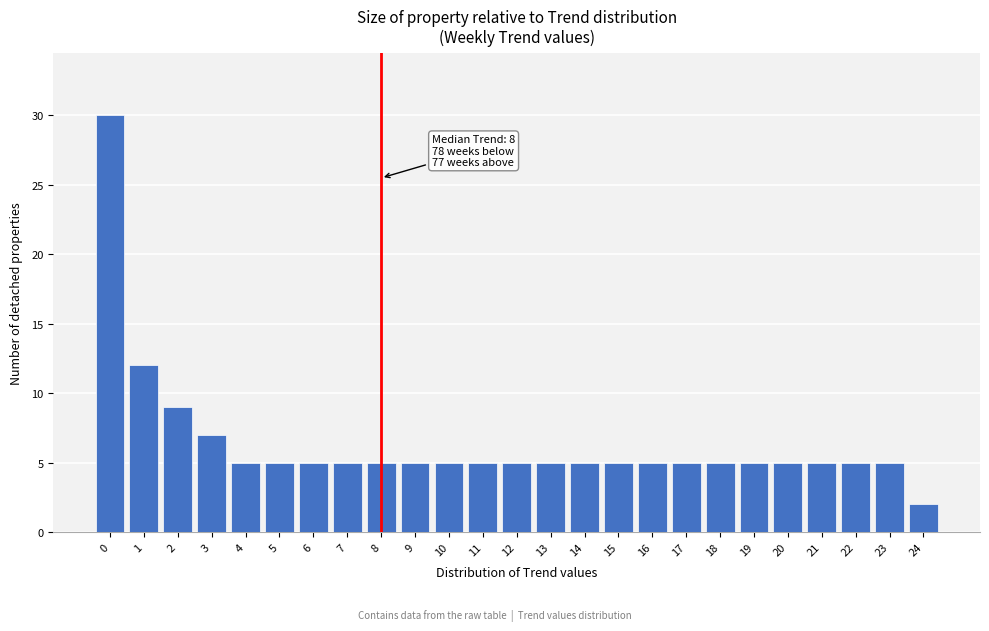

Which range on the x-axis has the tallest bar?

-0.5 to 0.5